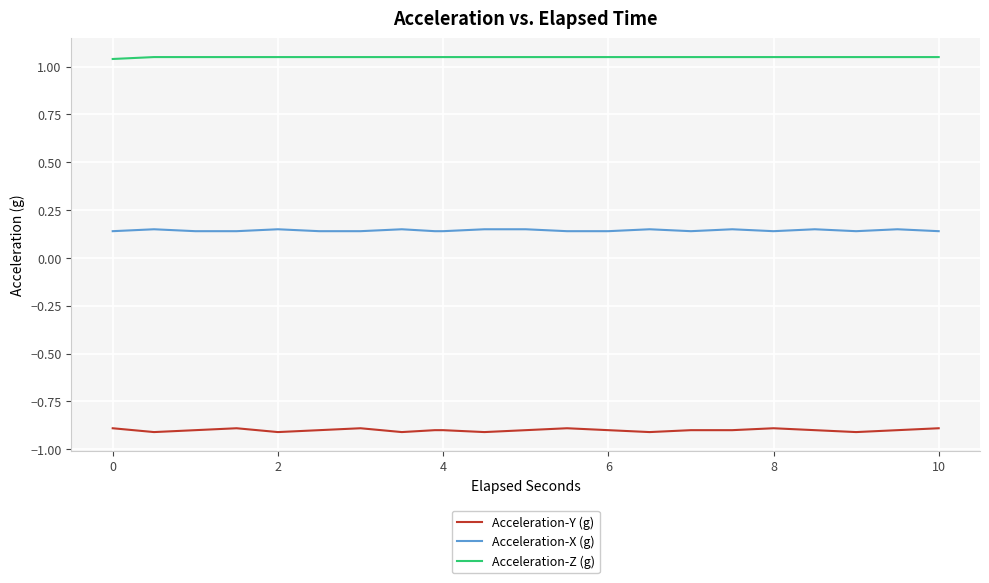

Which series has the widest spread of values?

Acceleration-Y (g)